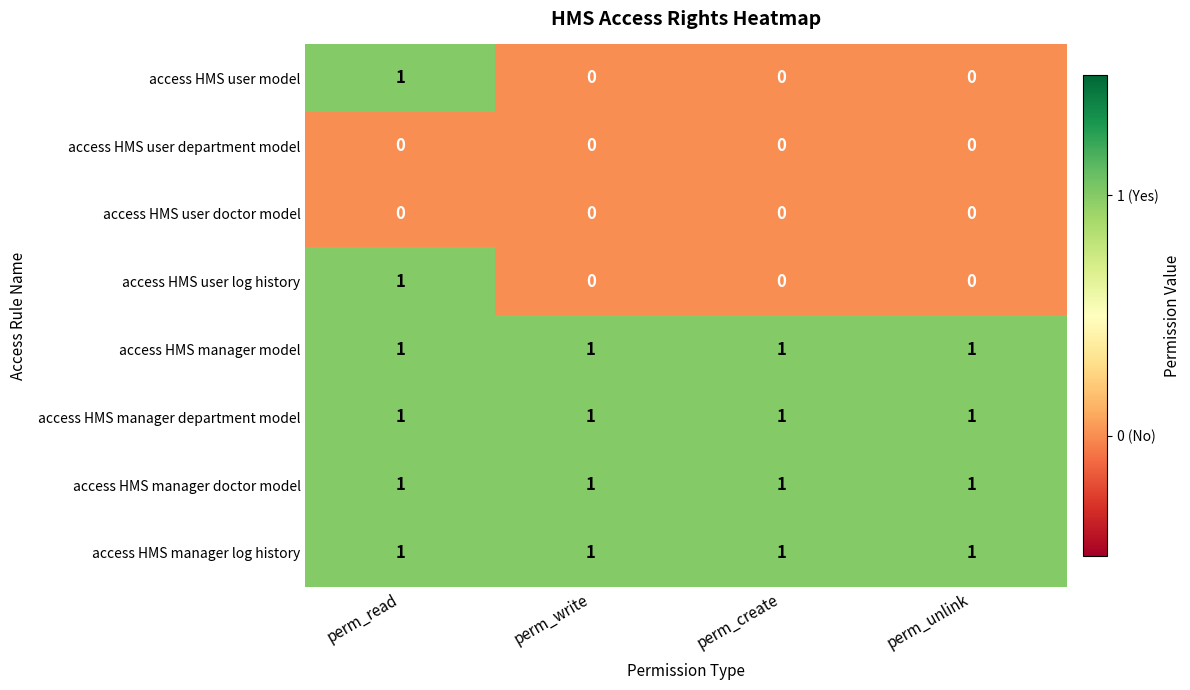

True or false: access HMS manager department model has a value of 2 at perm_write.

False